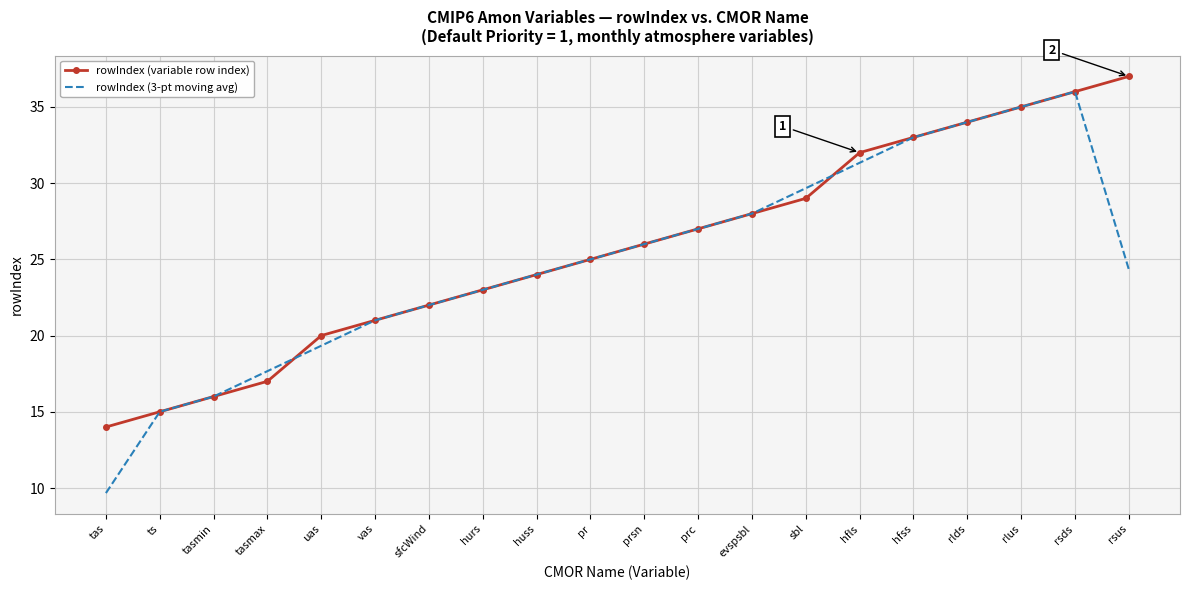

The rowIndex (3-pt moving avg) series shows 45.2 at hfss. True or false?

False